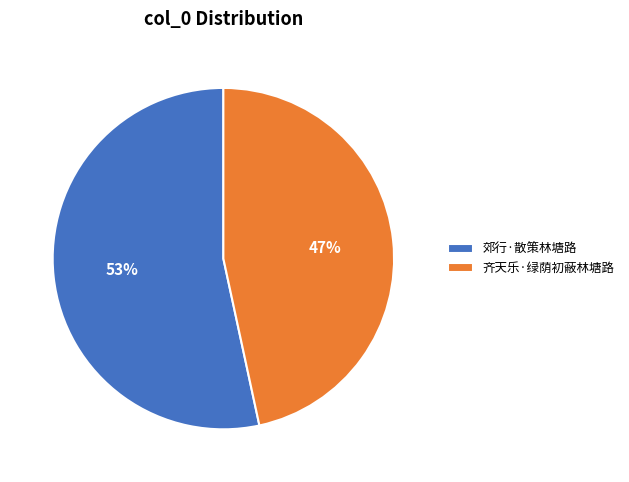

Which category has the smallest portion of the pie?

齐天乐·绿荫初蔽林塘路